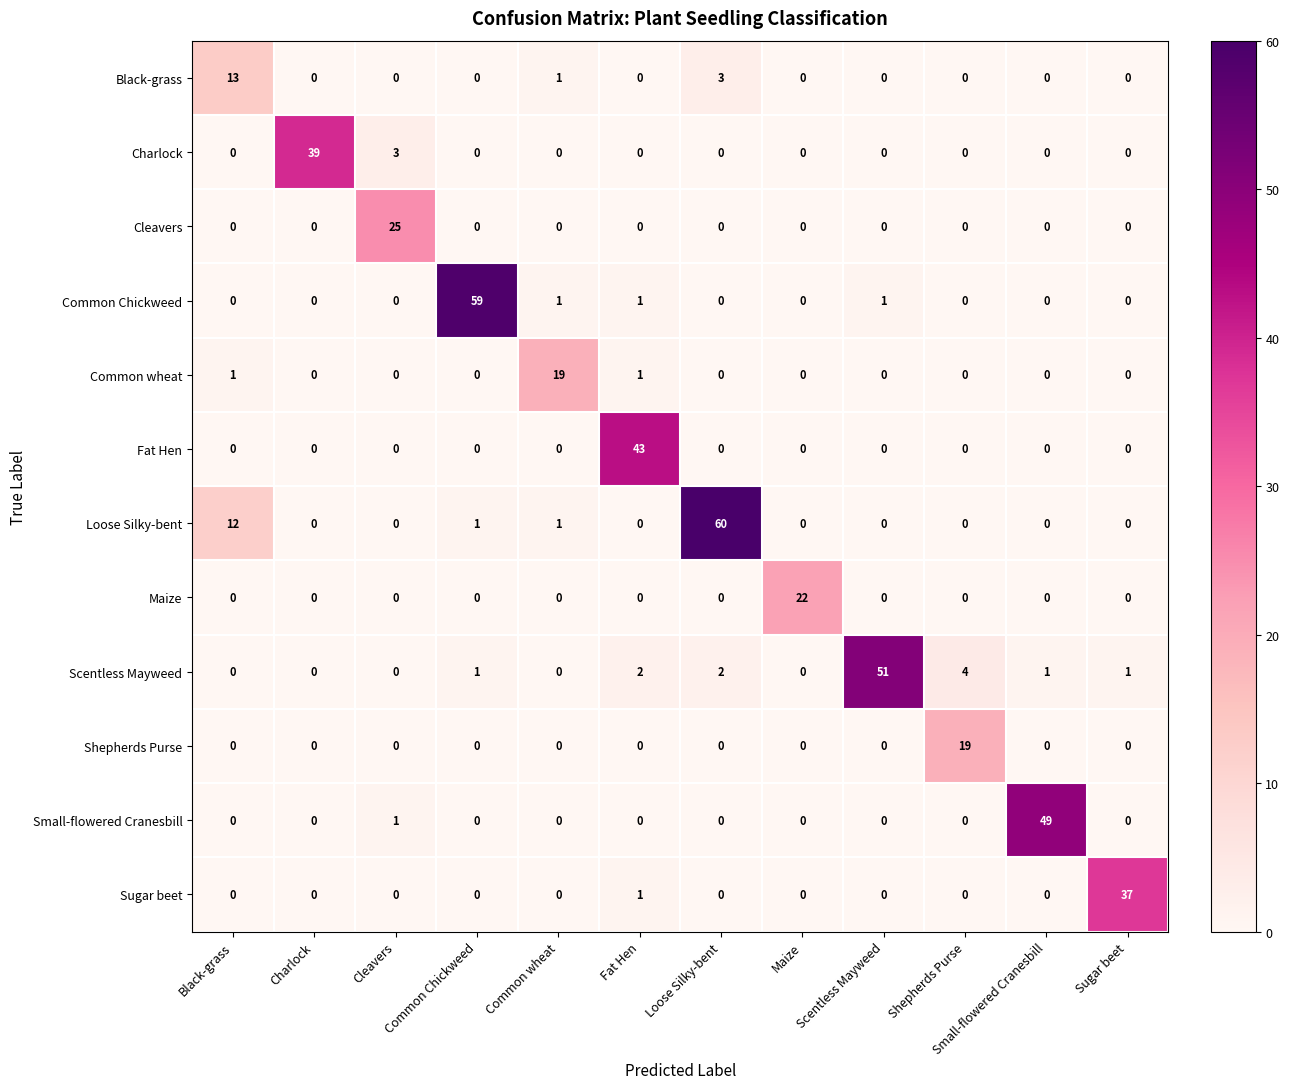

The value of Charlock at Common Chickweed is -14. True or false?

False